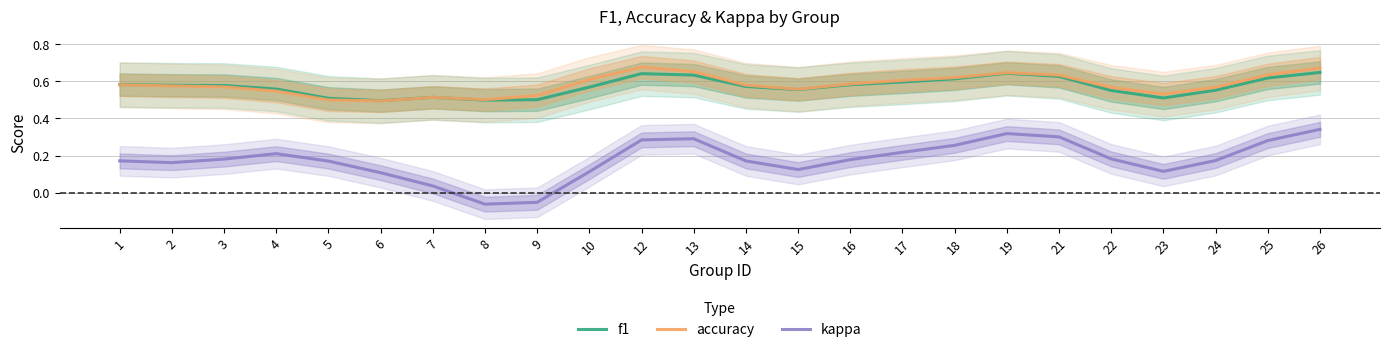

Between which two adjacent categories do accuracy and f1 first intersect?

6 and 7